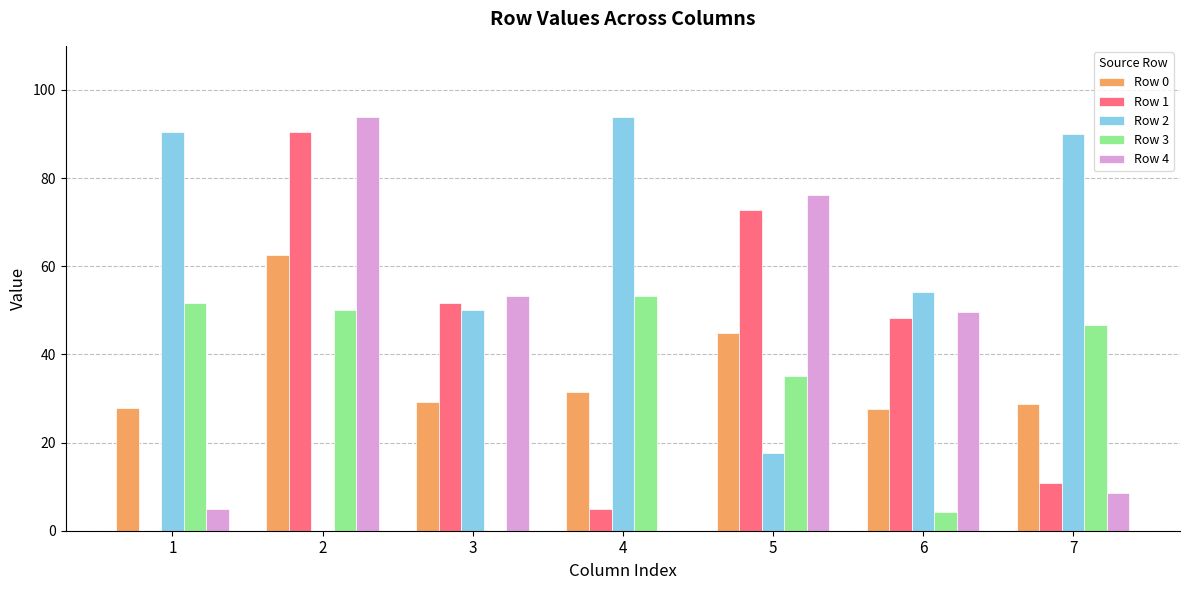

What is the sum of all Row 3 values?

240.6